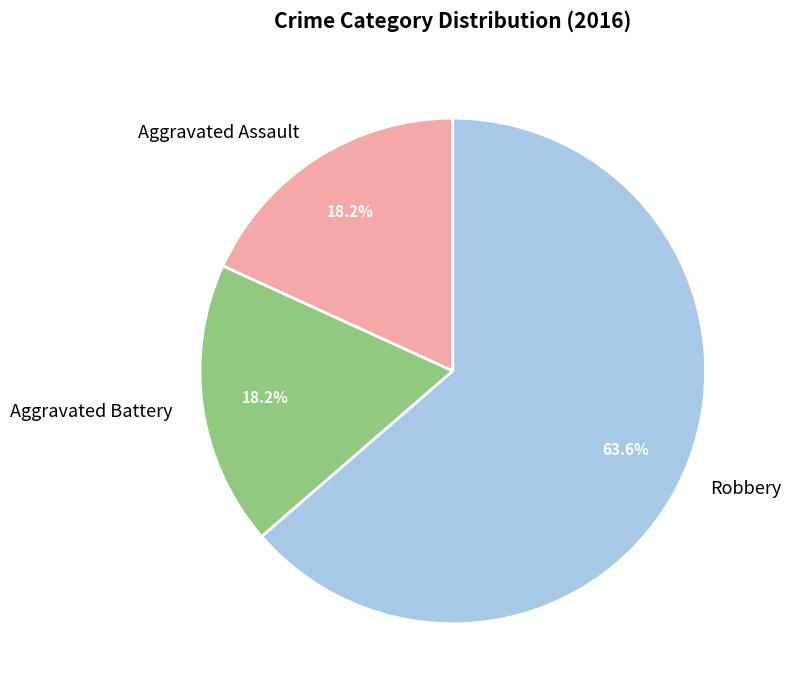

Is there a majority slice in this chart?

Yes